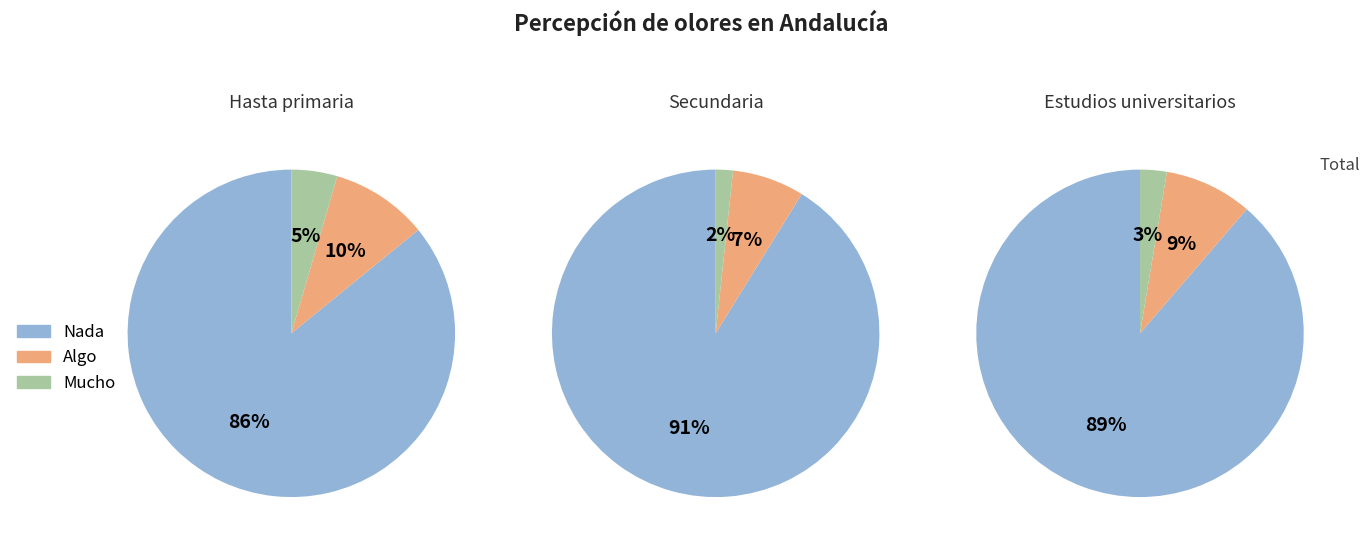

To the nearest percent, what is the combined percentage of Mucho and Nada?

90%